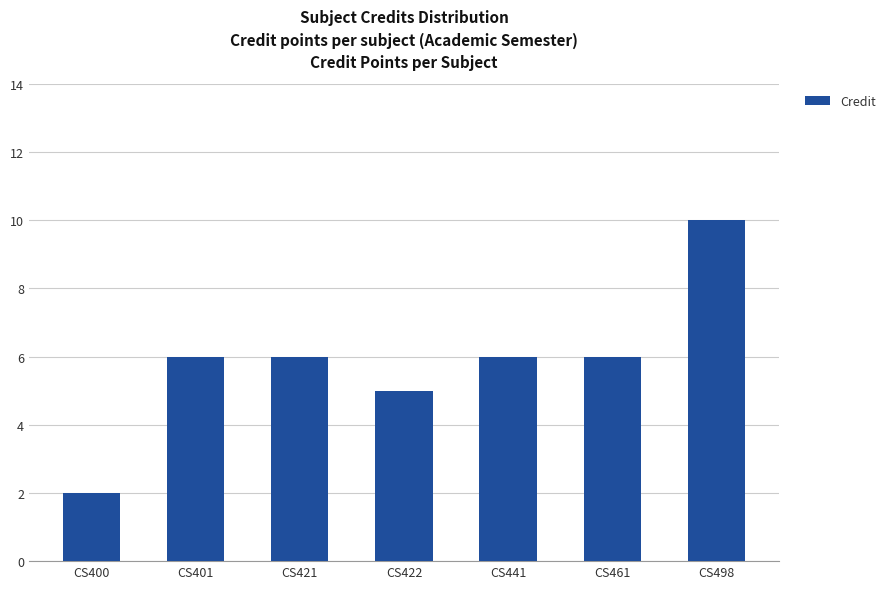

What is the difference between the maximum and second lowest values?

5